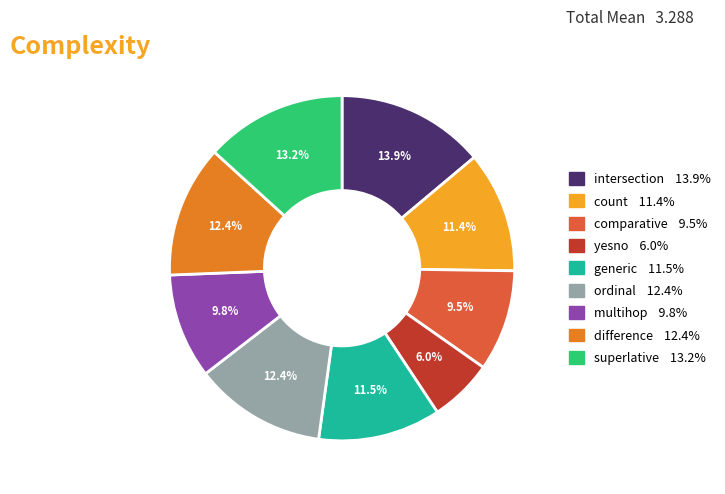

Is there a majority slice in this chart?

No